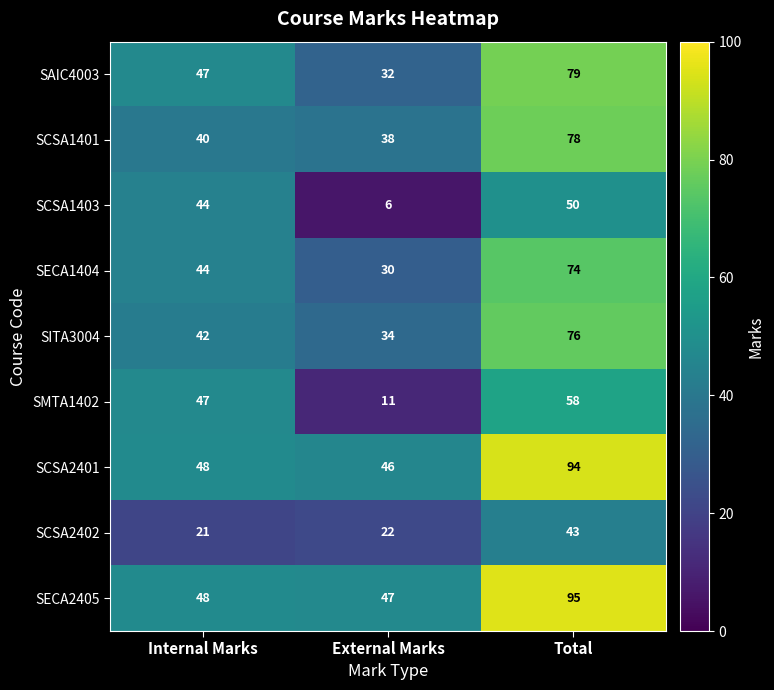

Reading left to right, transcribe all the data shown in this chart.

SAIC4003: Internal Marks=47	External Marks=32	Total=79
SCSA1401: Internal Marks=40	External Marks=38	Total=78
SCSA1403: Internal Marks=44	External Marks=6	Total=50
SECA1404: Internal Marks=44	External Marks=30	Total=74
SITA3004: Internal Marks=42	External Marks=34	Total=76
SMTA1402: Internal Marks=47	External Marks=11	Total=58
SCSA2401: Internal Marks=48	External Marks=46	Total=94
SCSA2402: Internal Marks=21	External Marks=22	Total=43
SECA2405: Internal Marks=48	External Marks=47	Total=95